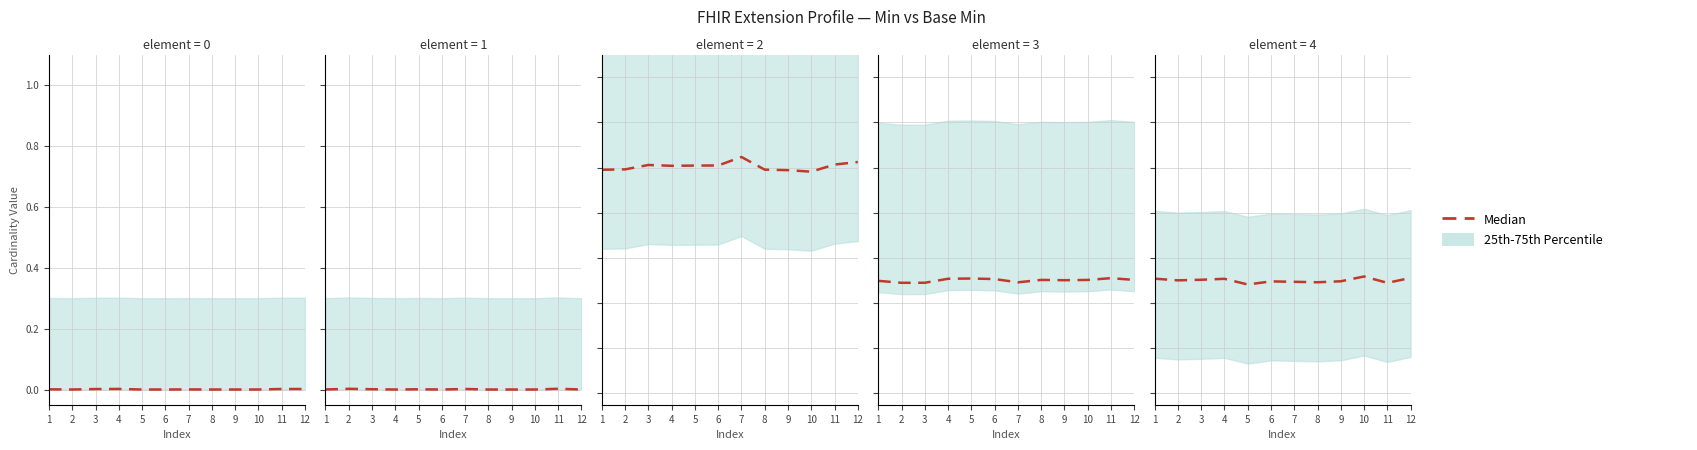

Where is the first local minimum?

2